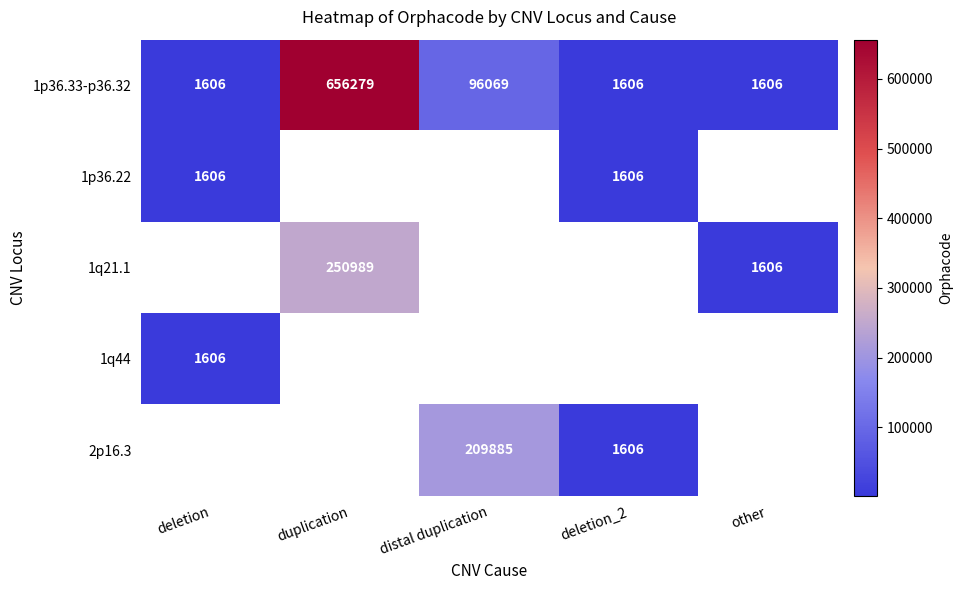

True or false: 1p36.33-p36.32 has a value of 1606 at other.

True